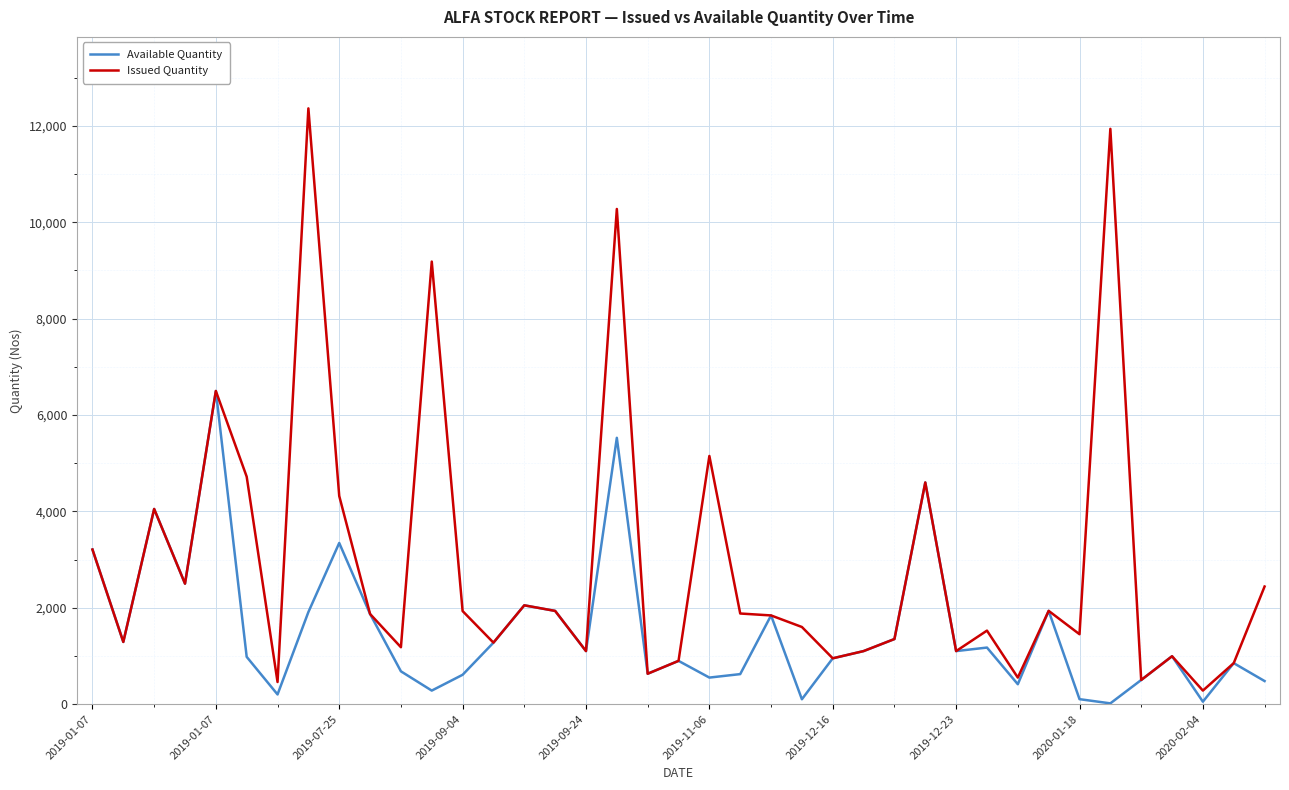

What is the minimum value for Issued Quantity?

280